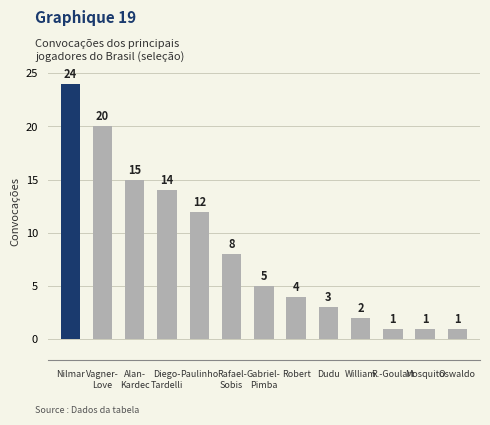

Is it true that the value at Dudu is 4?

False